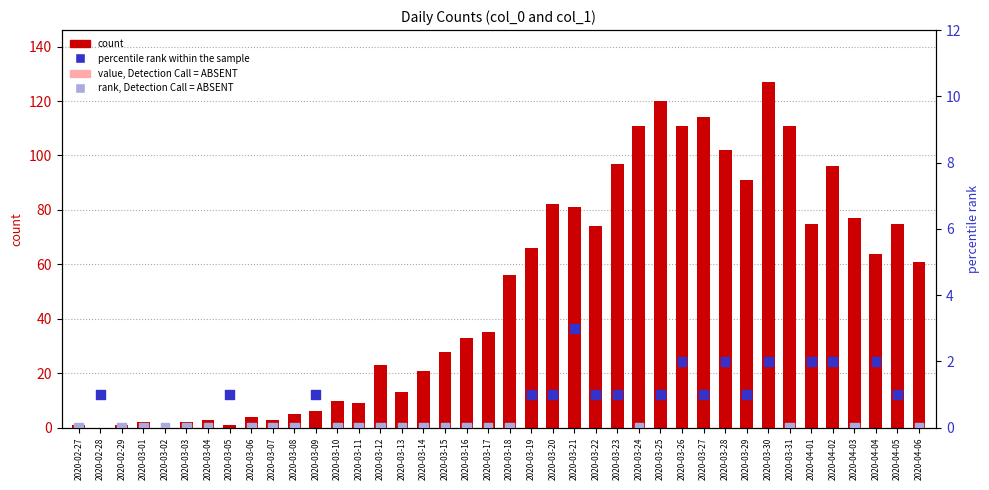

What are all the series names shown in the legend?

count, percentile rank within the sample